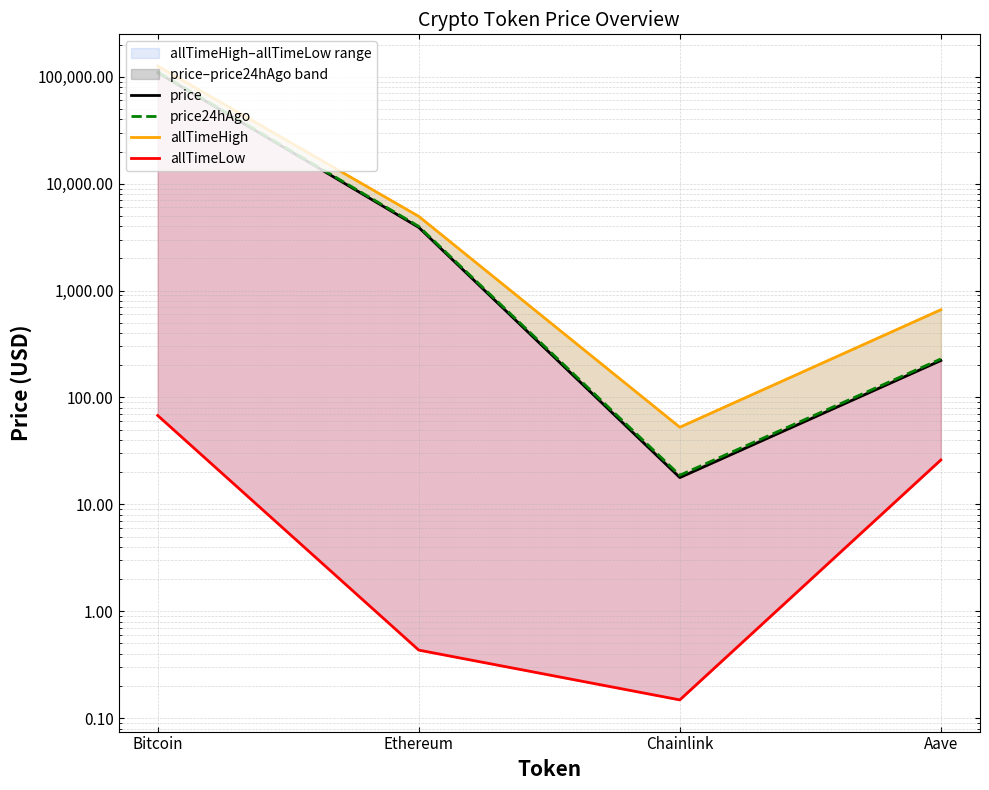

What is the sum of all allTimeHigh values?

131740.4